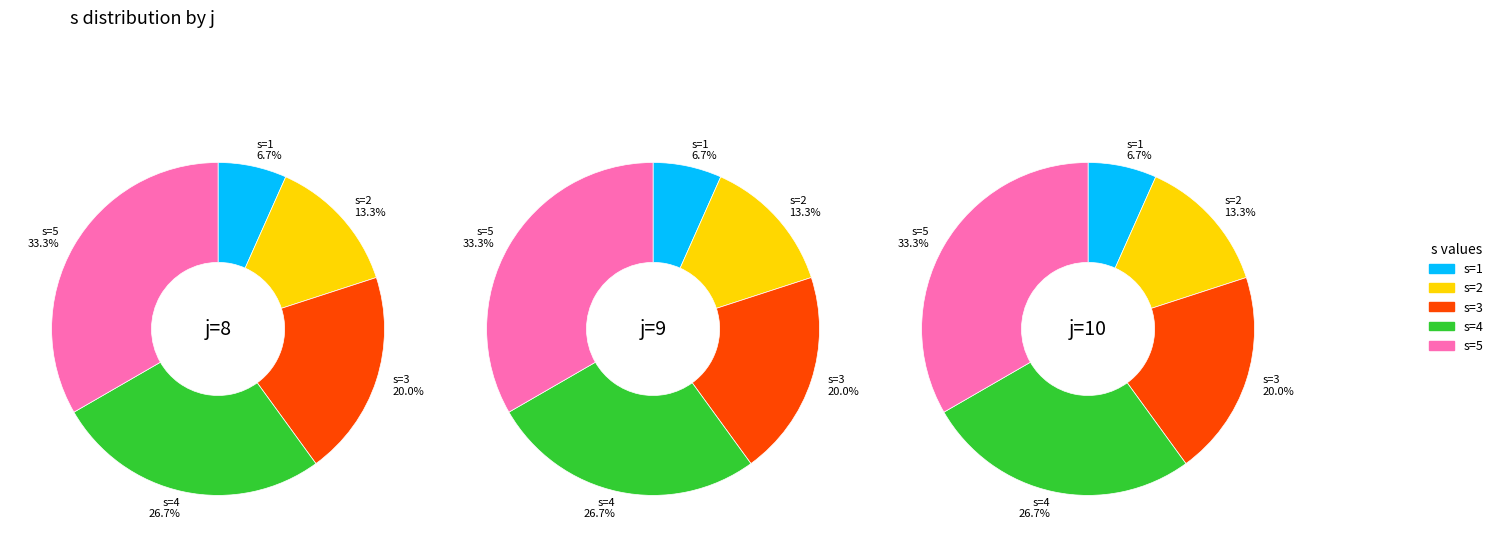

What is the change in value from j=9, s=2 to j=10, s=5?

+3